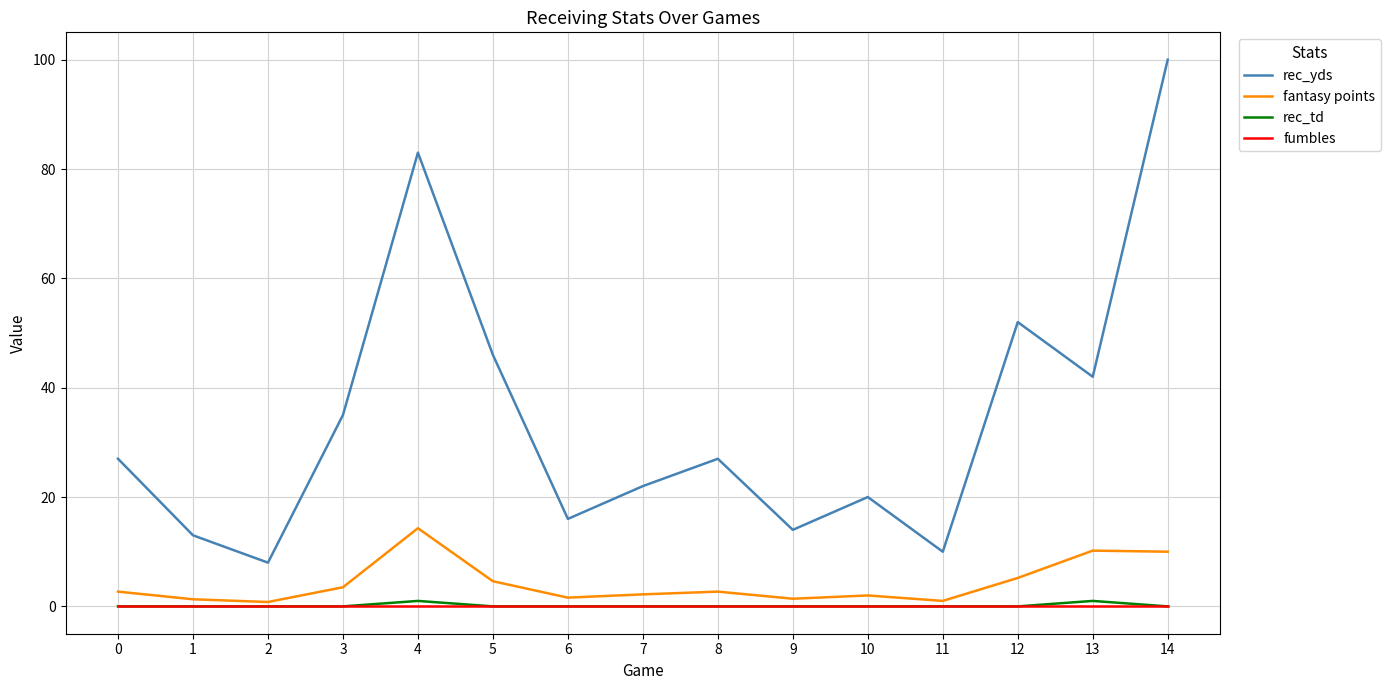

At how many categories does at least one series exceed 17?

10